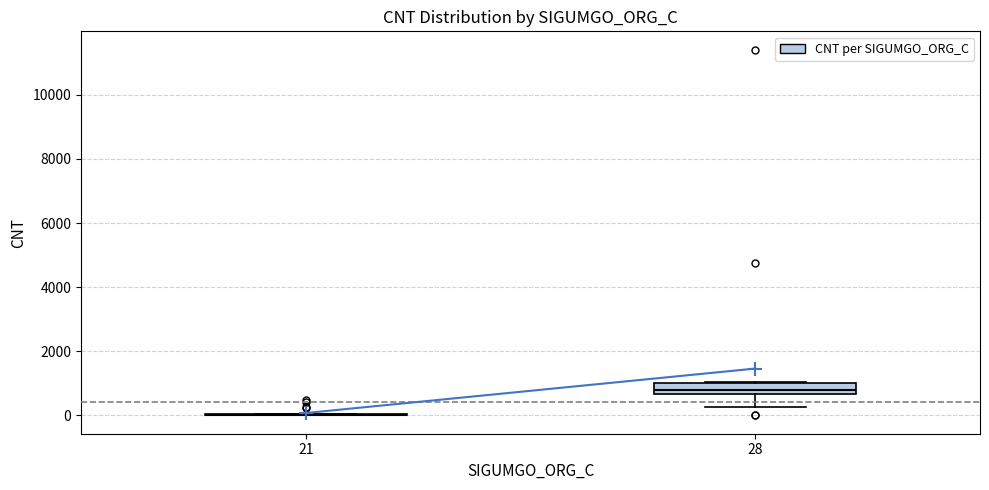

Reading left to right, transcribe this box plot: for each box, give where its median line is, the range the box spans, and where its two whiskers end, as read against the y-axis. The values are not printed on the chart, so give them approximately, as read against the axis.

21: box collapsed to a line at 0, whiskers 0 to 0
28: median 800, box 600 to 1000, whiskers 200 to 1000